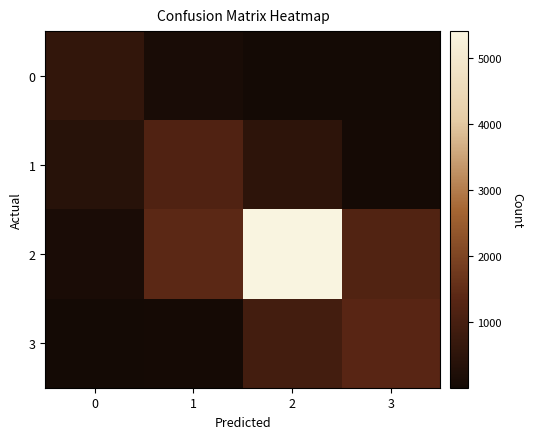

Which series has the largest total across all categories?

2